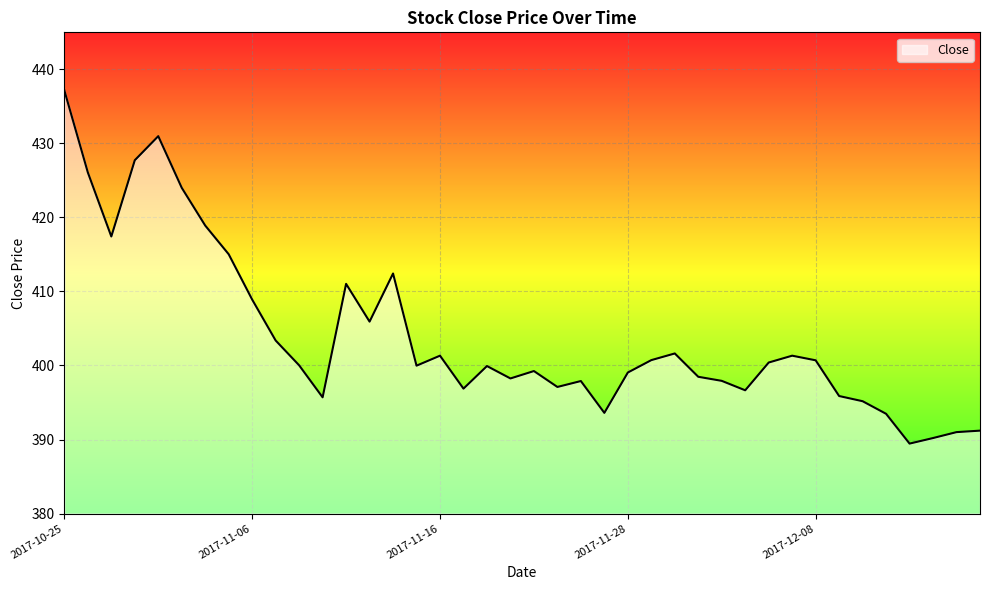

What is the difference between the maximum and minimum values?

47.7